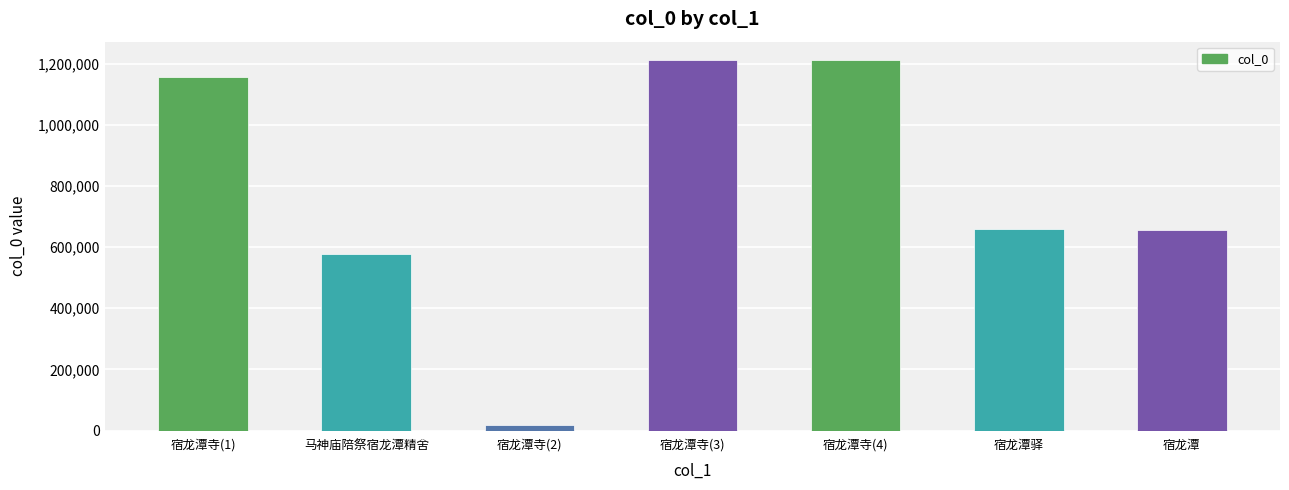

What is the value of the 2nd bar from the left?

577459